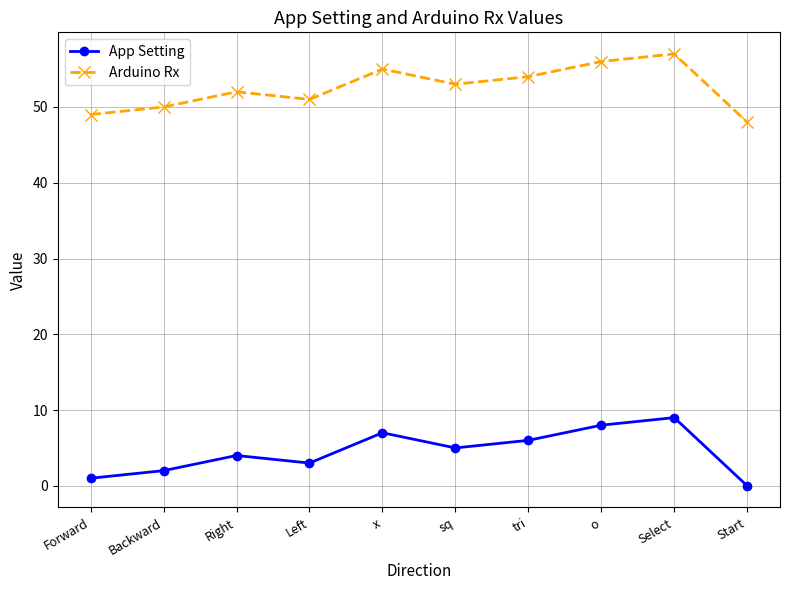

Reading left to right, what are all the values shown in this chart?

App Setting: Forward=1	Backward=2	Right=4	Left=3	x=7	sq=5	tri=6	o=8	Select=9	Start=0
Arduino Rx: Forward=49	Backward=50	Right=52	Left=51	x=55	sq=53	tri=54	o=56	Select=57	Start=48